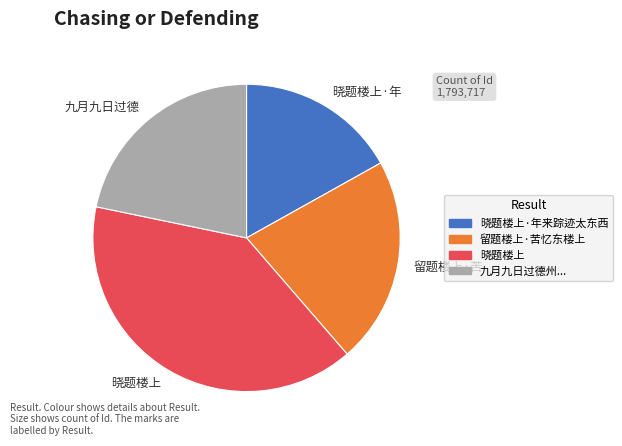

How many segments does this pie chart have?

4